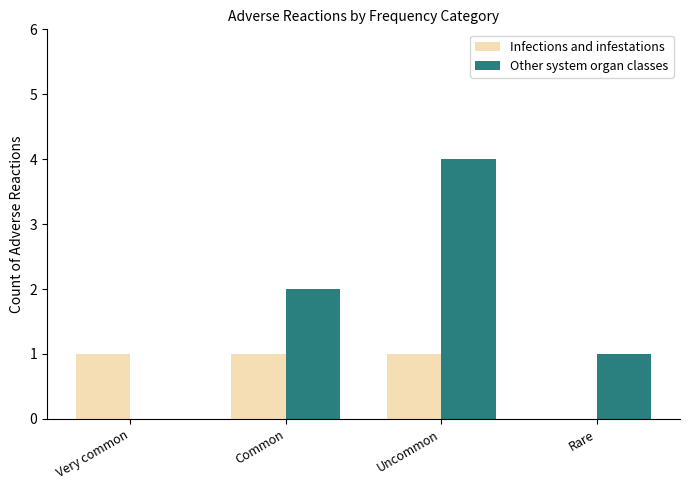

Reading left to right, extract all data points from this chart.

Infections and infestations: Very common=1	Common=1	Uncommon=1	Rare=0
Other system organ classes: Very common=0	Common=2	Uncommon=4	Rare=1